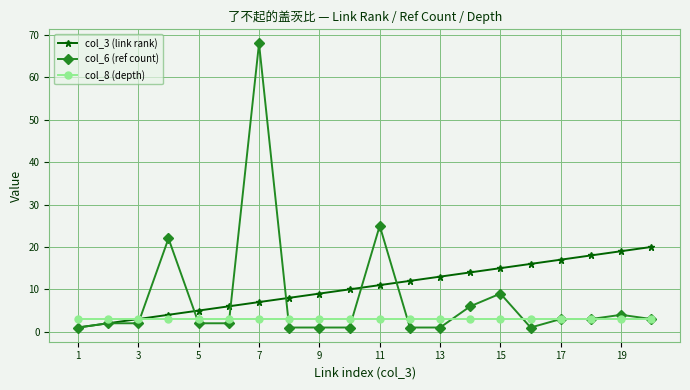

Which series has the widest spread of values?

col_6 (ref count)